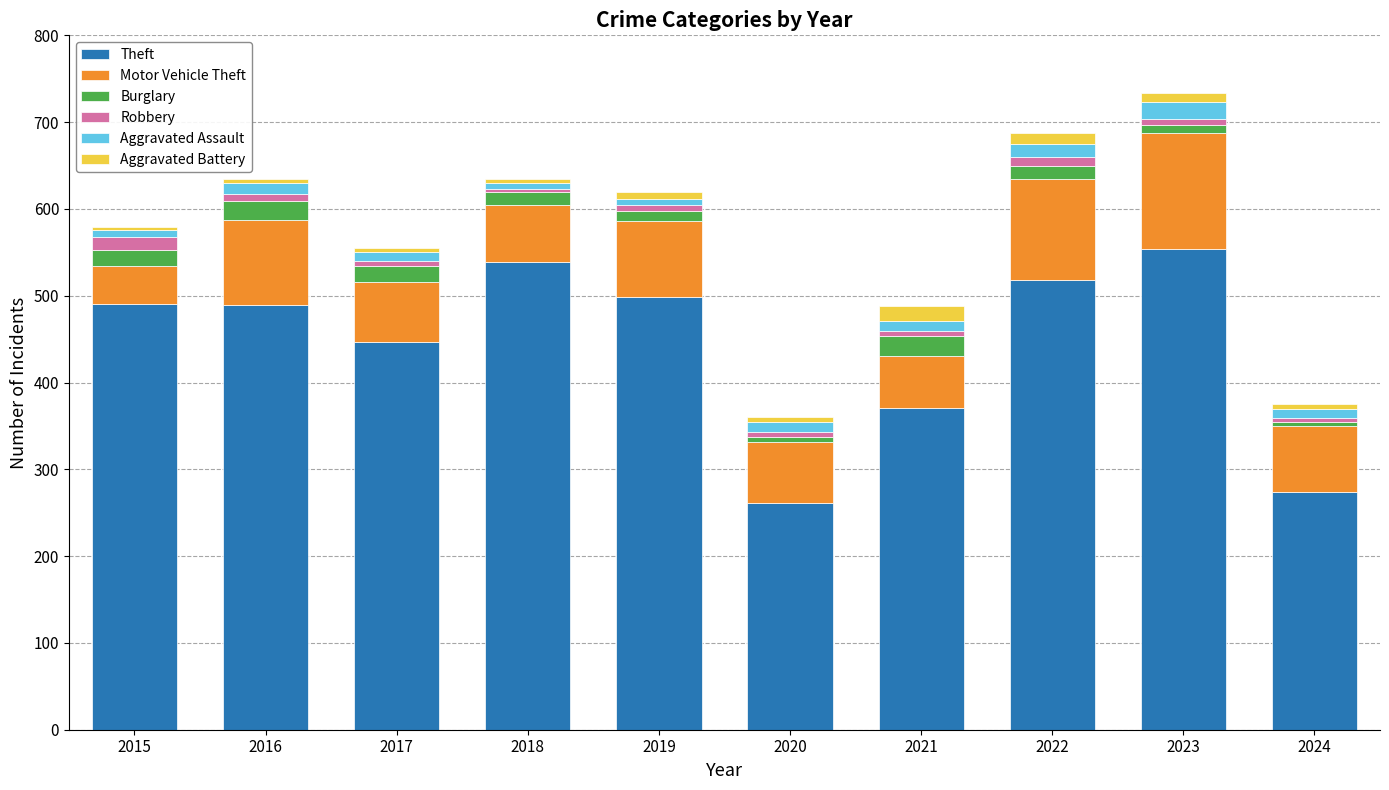

How many data points does each series have?

10